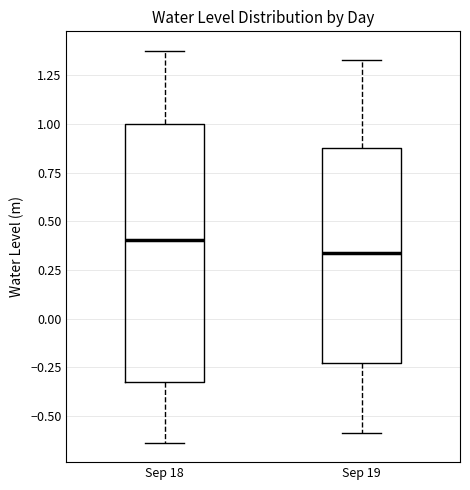

Which box's median line is the highest?

Sep 18